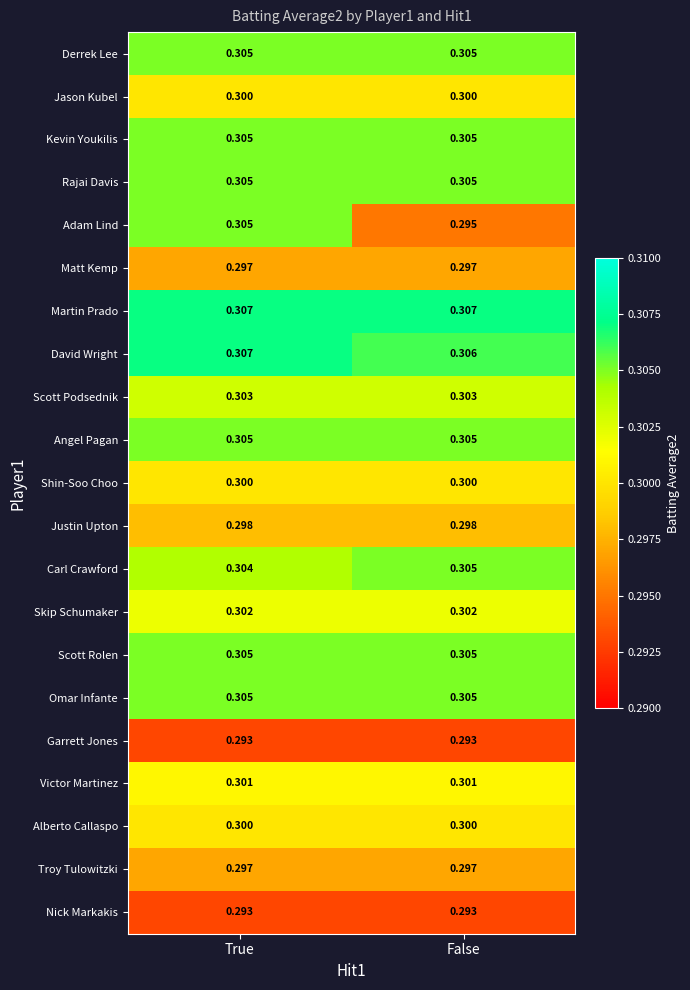

Which category has the highest value in the David Wright series?

True